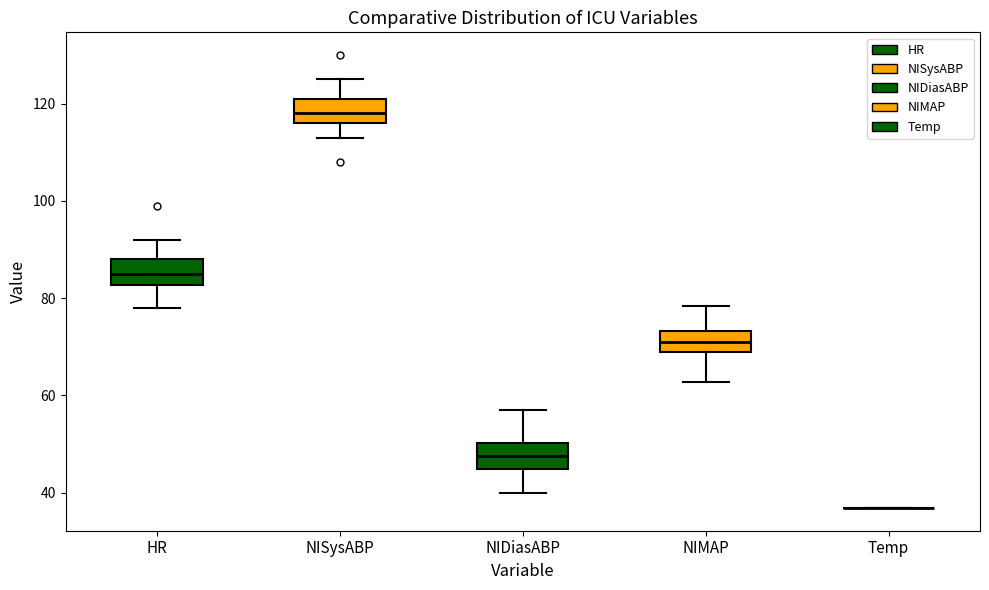

Reading left to right, transcribe this box plot: for each box, give where its median line is, the range the box spans, and where its two whiskers end, as read against the y-axis. The values are not printed on the chart, so give them approximately, as read against the axis.

HR: median 86, box 82 to 88, whiskers 78 to 92
NISysABP: median 118, box 116 to 122, whiskers 114 to 126
NIDiasABP: median 48, box 44 to 50, whiskers 40 to 58
NIMAP: median 72, box 70 to 74, whiskers 62 to 78
Temp: box collapsed to a line at 36, whiskers 36 to 36